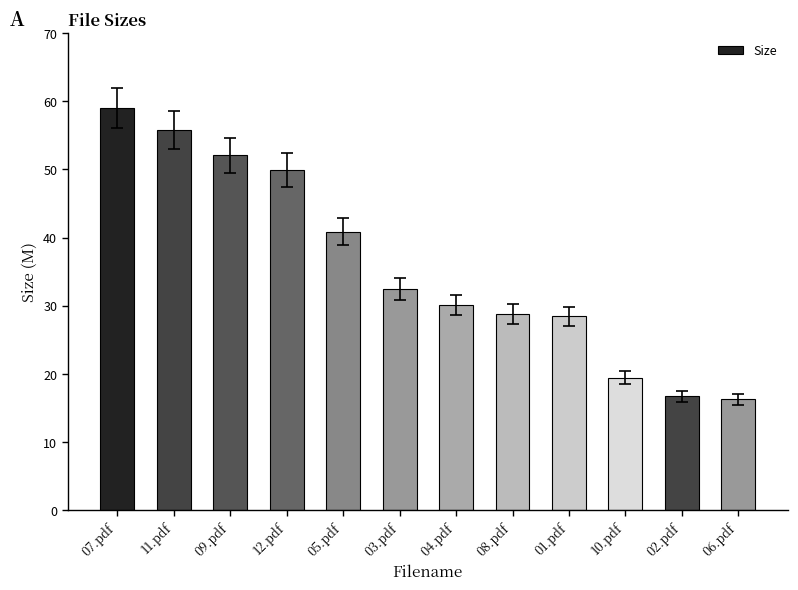

What is the smallest value displayed?

16.2